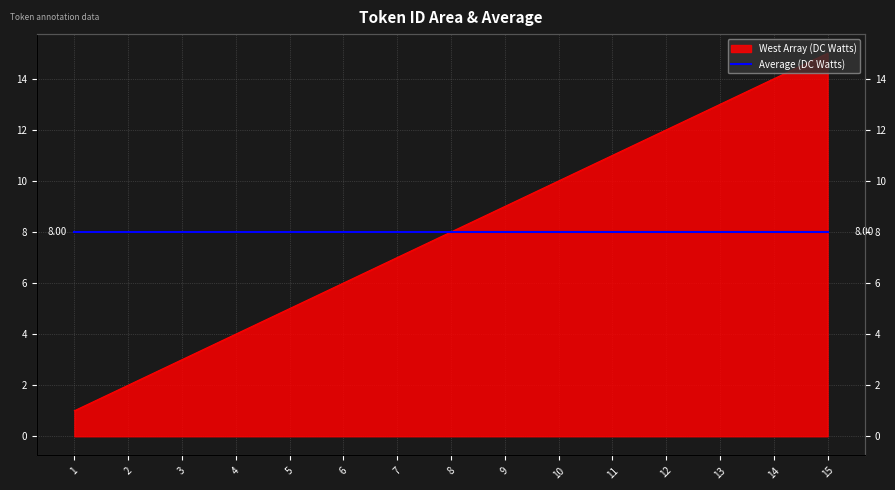

How many values are below 8?

7